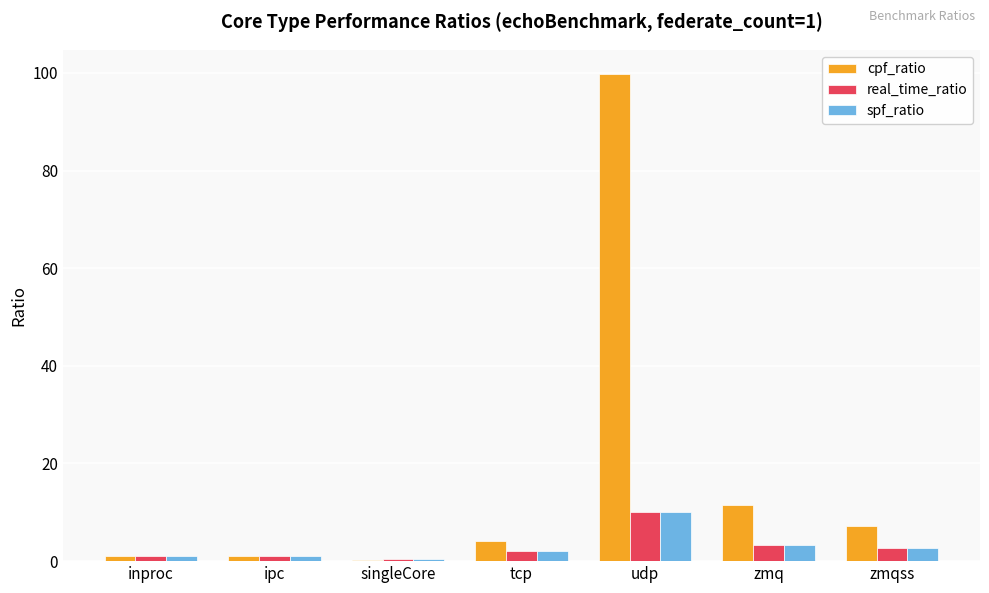

Is the value of real_time_ratio at singleCore greater than the value of spf_ratio at udp?

No